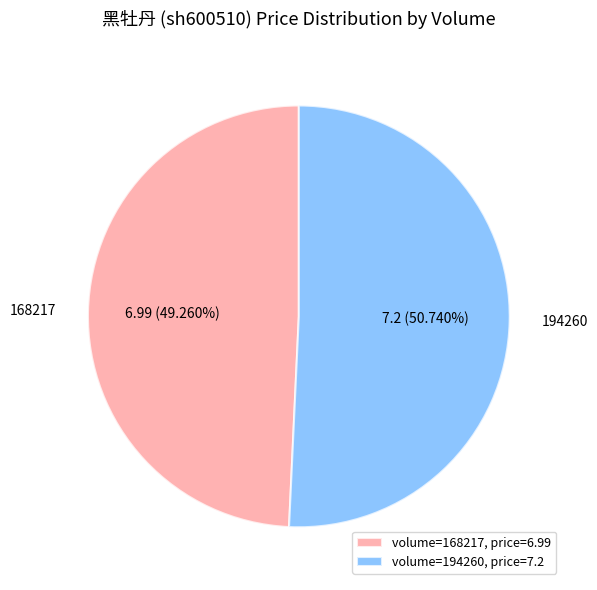

Rank the categories by value from highest to lowest.

194260, 168217